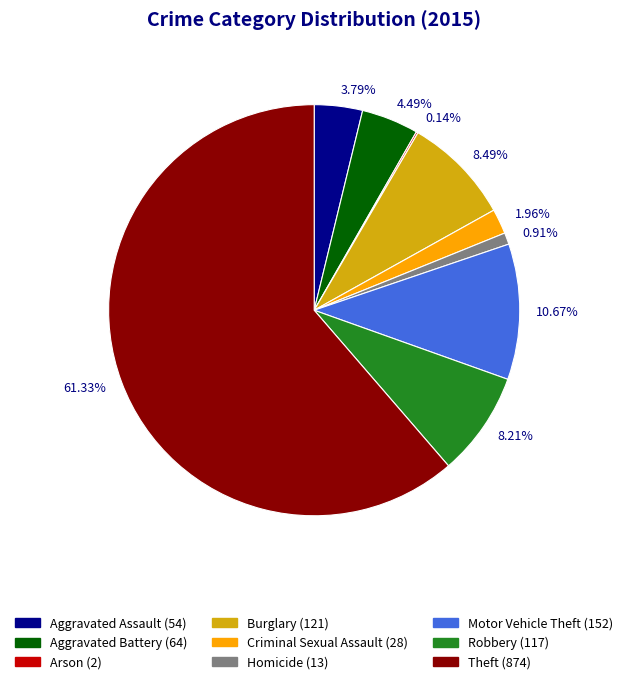

Approximately how many times larger is the value at Motor Vehicle Theft (152) compared to Burglary (121)?

1.3